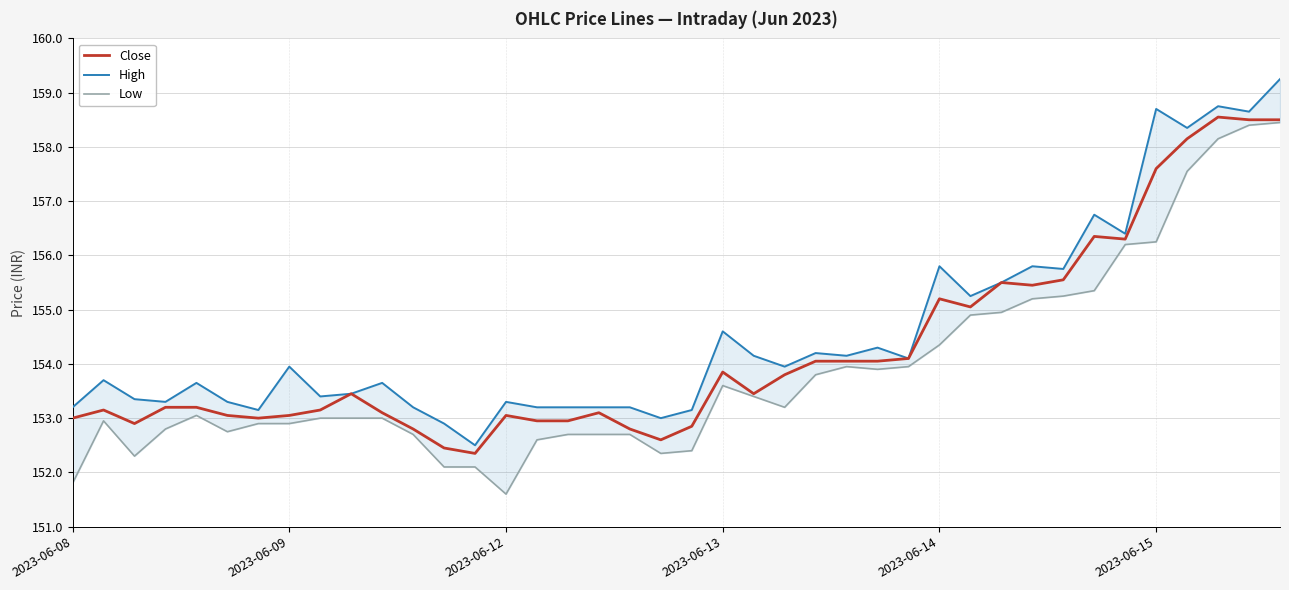

What is the maximum value for Close?

158.6